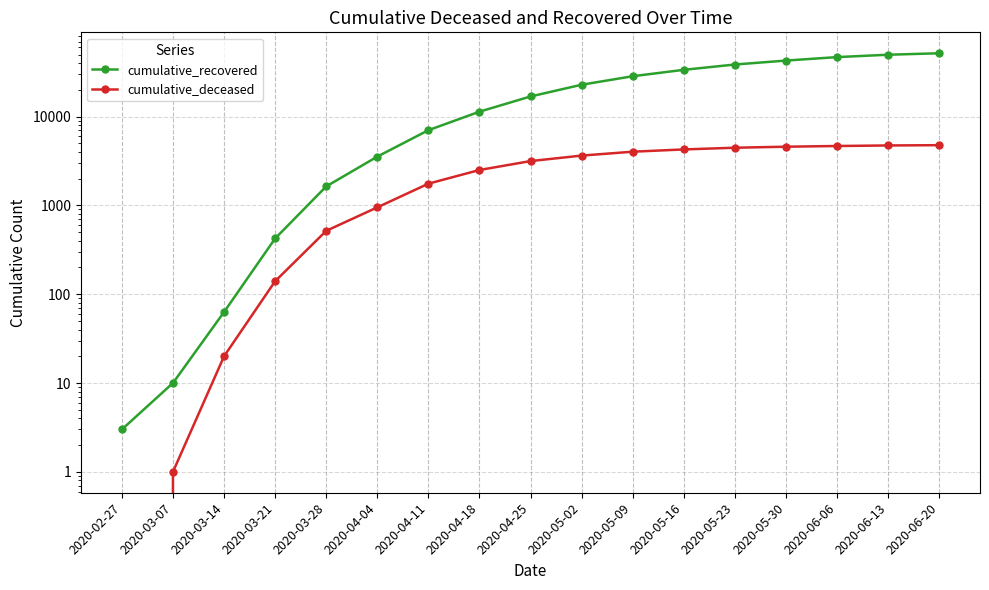

At which category is the sum across all series the highest?

2020-06-20